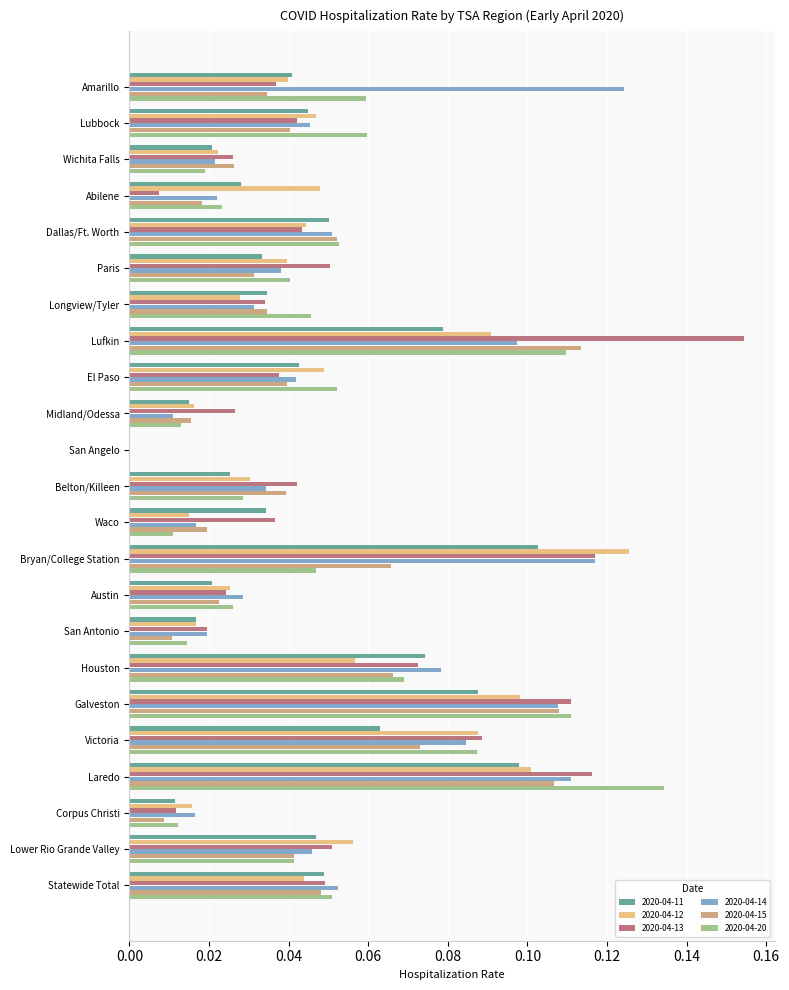

At which category is the sum across all series the highest?

Laredo